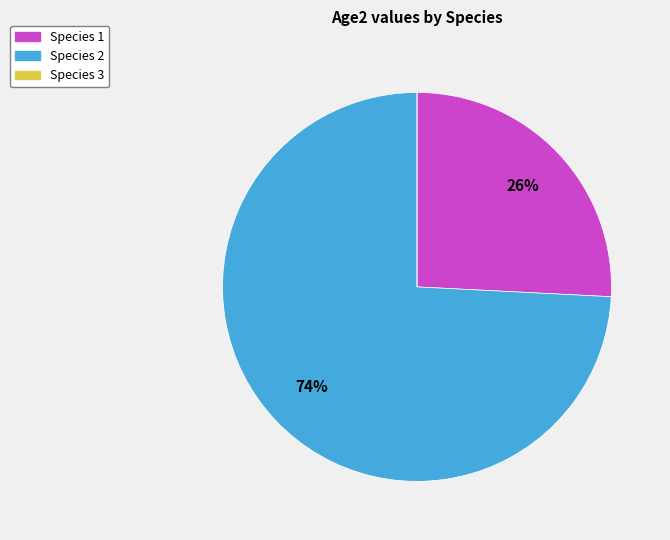

To the nearest percent, what portion does Species 2 represent?

74%